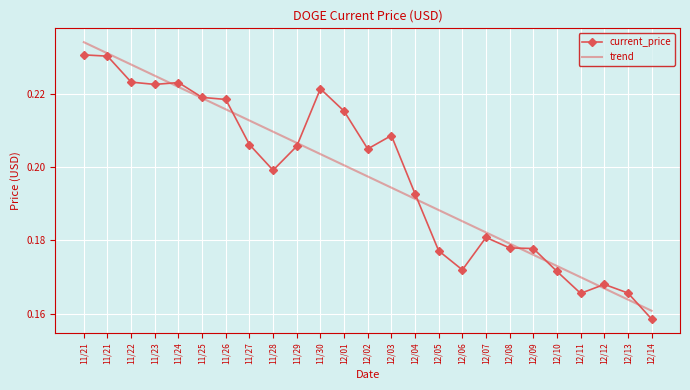

List the labels in order of trend value, largest first.

11/21, 11/21, 11/22, 11/23, 11/24, 11/25, 11/26, 11/27, 11/28, 11/29, 11/30, 12/01, 12/02, 12/03, 12/04, 12/05, 12/06, 12/07, 12/08, 12/09, 12/10, 12/11, 12/12, 12/13, 12/14